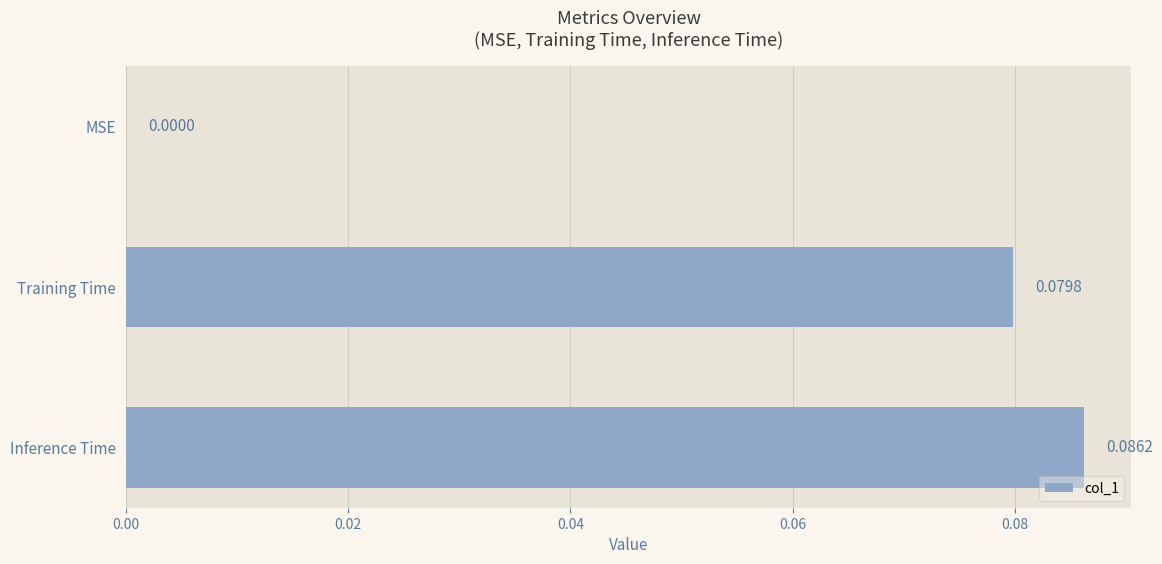

What is the sum of all values?

0.2